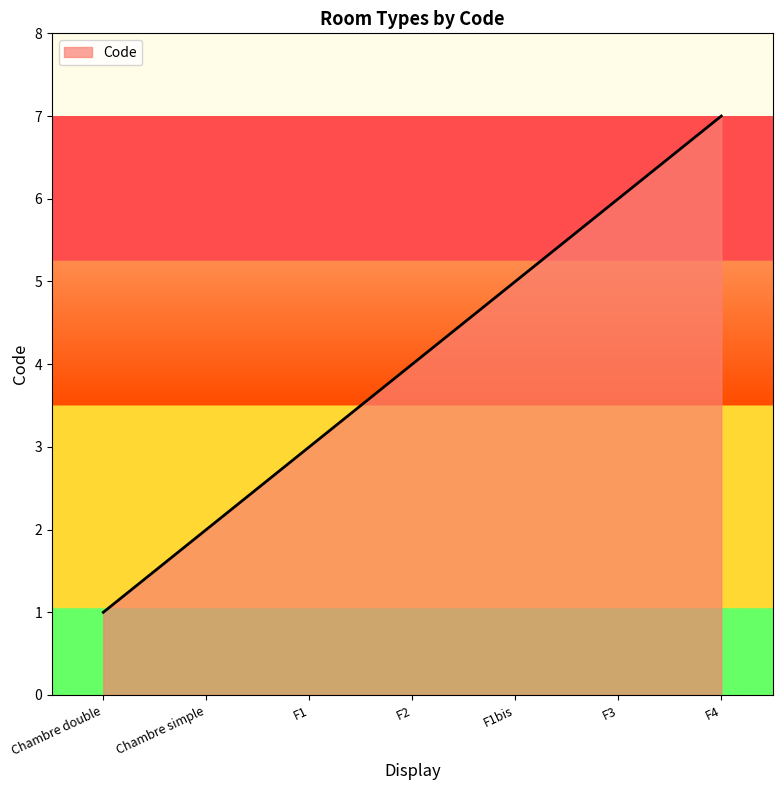

True or false: there are more than 2 points higher than both neighbors.

False